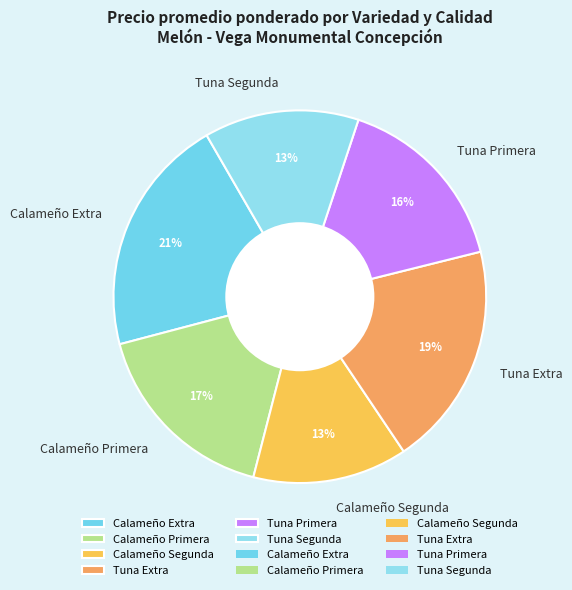

Is there any slice that represents more than half of the pie?

No